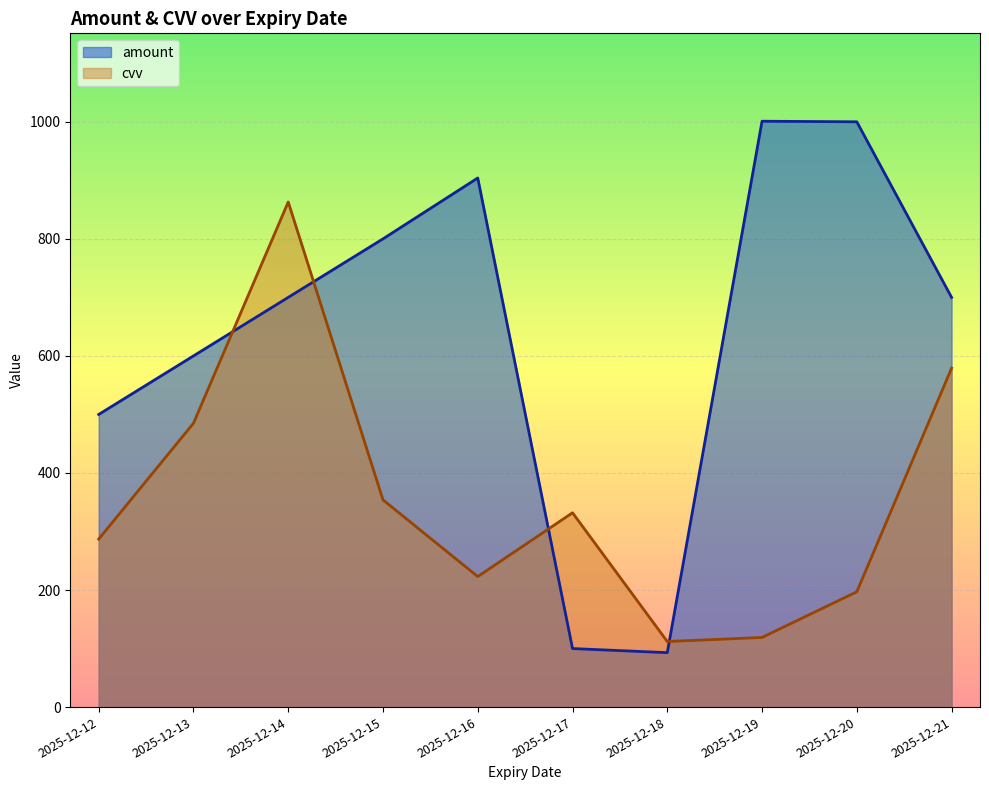

Is the value of amount at 2025-12-16 greater than the value of cvv at 2025-12-19?

Yes